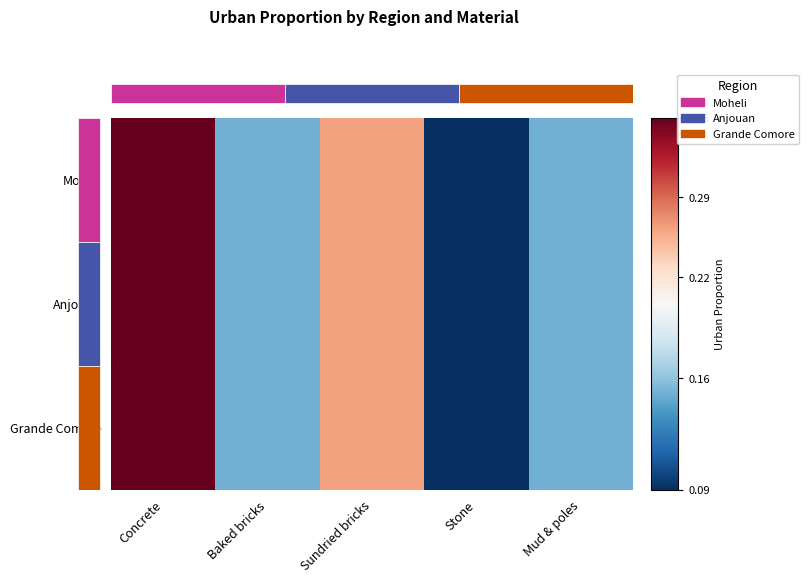

At which category is the sum across all series the highest?

Concrete